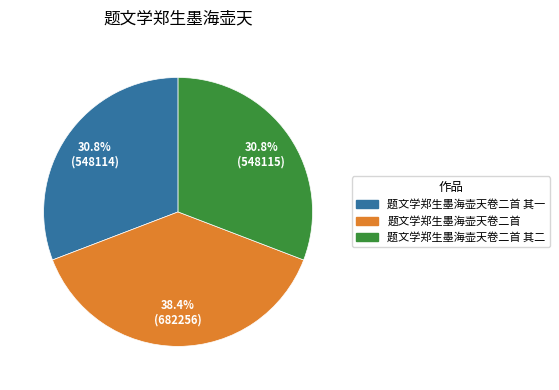

Is there any slice that represents more than half of the pie?

No